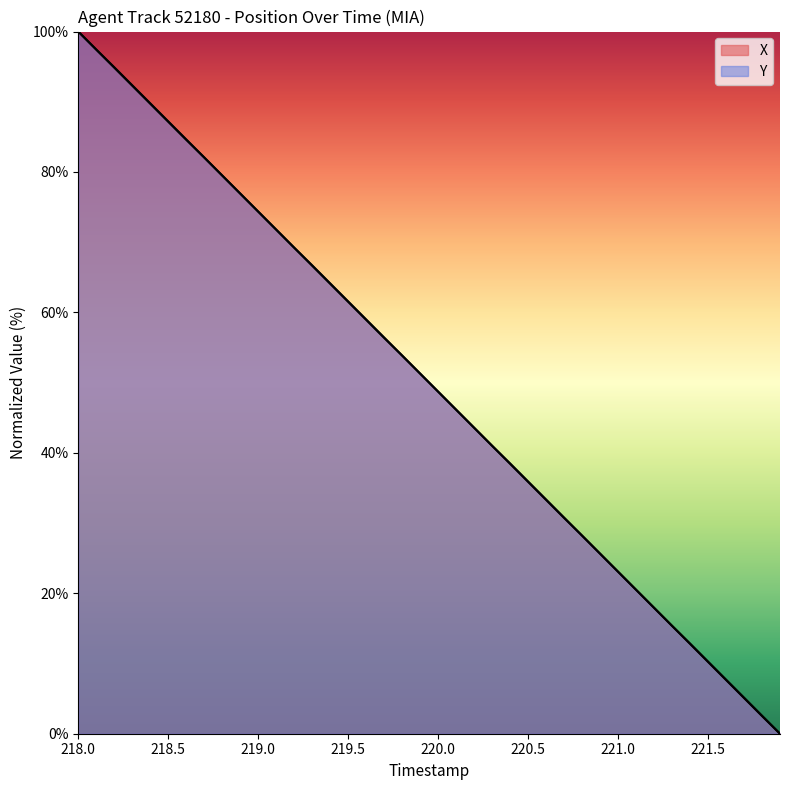

Does the chart display data point markers on the line(s)?

No